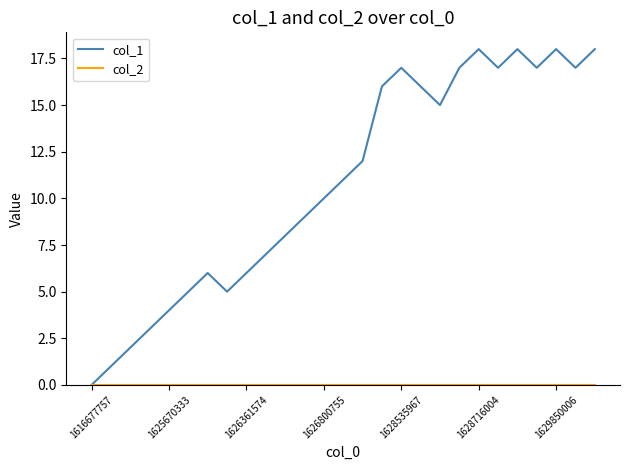

Does the chart have visible grid lines?

No